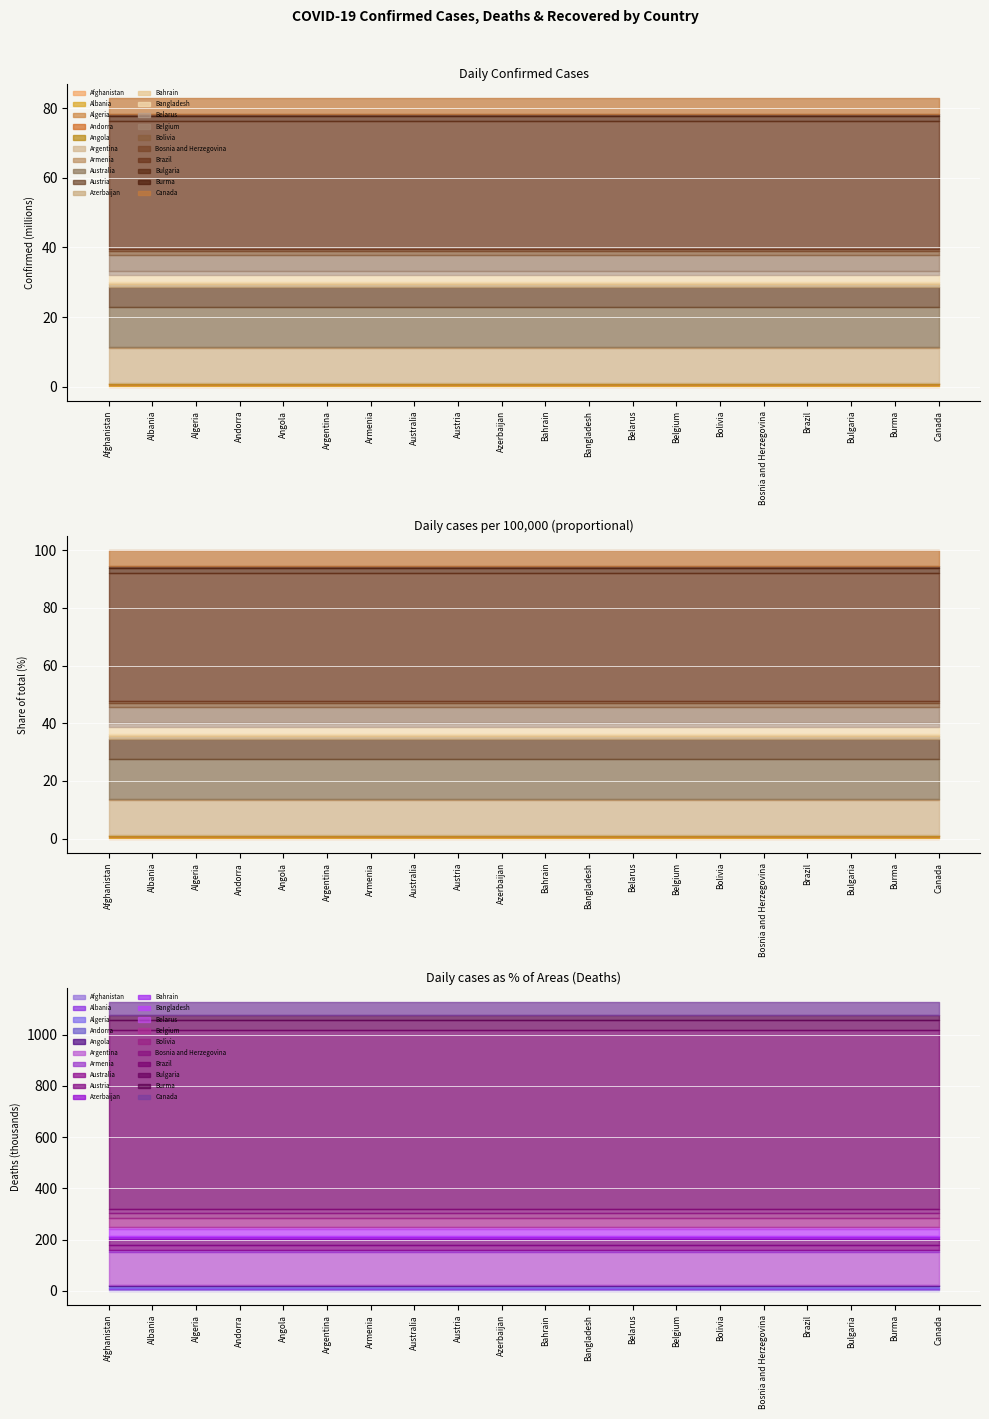

What is the difference between the maximum and minimum values in the Confirmed series?

36923580